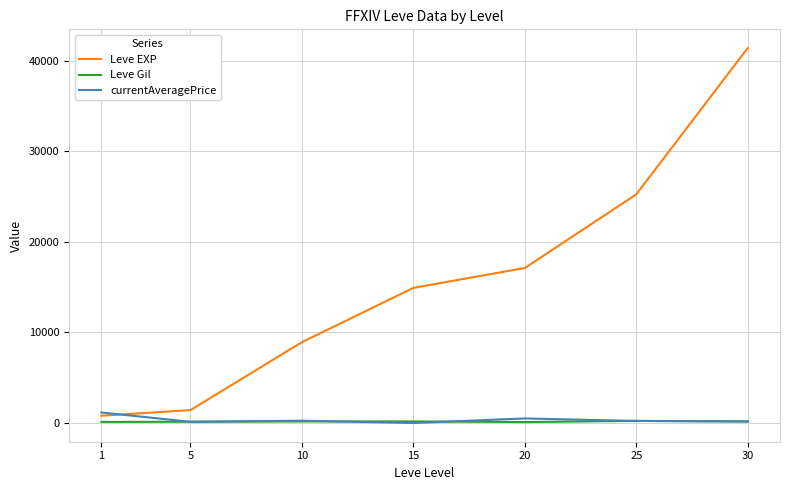

The value of currentAveragePrice at 1 is 1158.8. True or false?

True